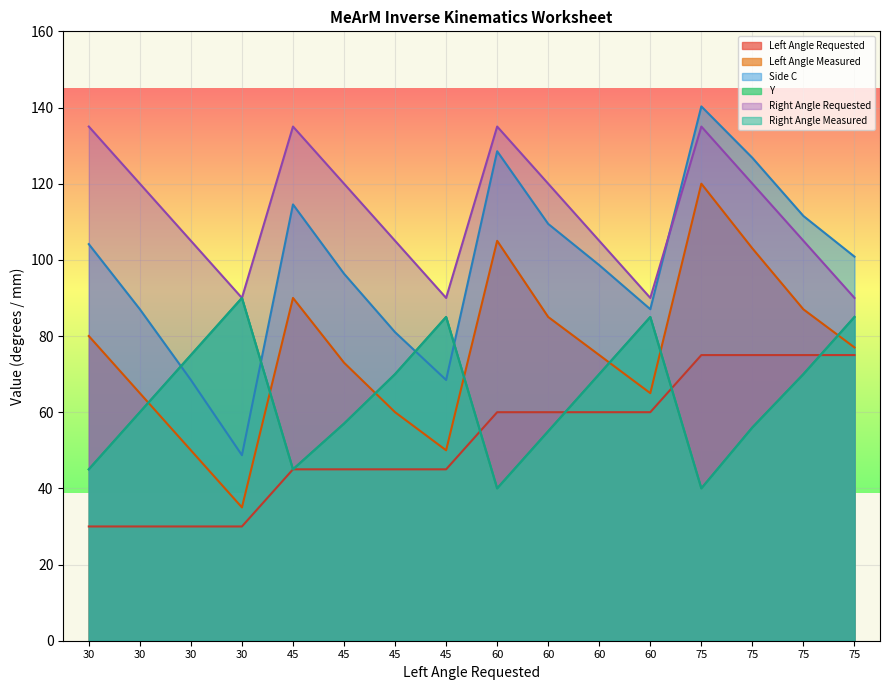

What is the sum of all Right Angle Measured values?

1028.0